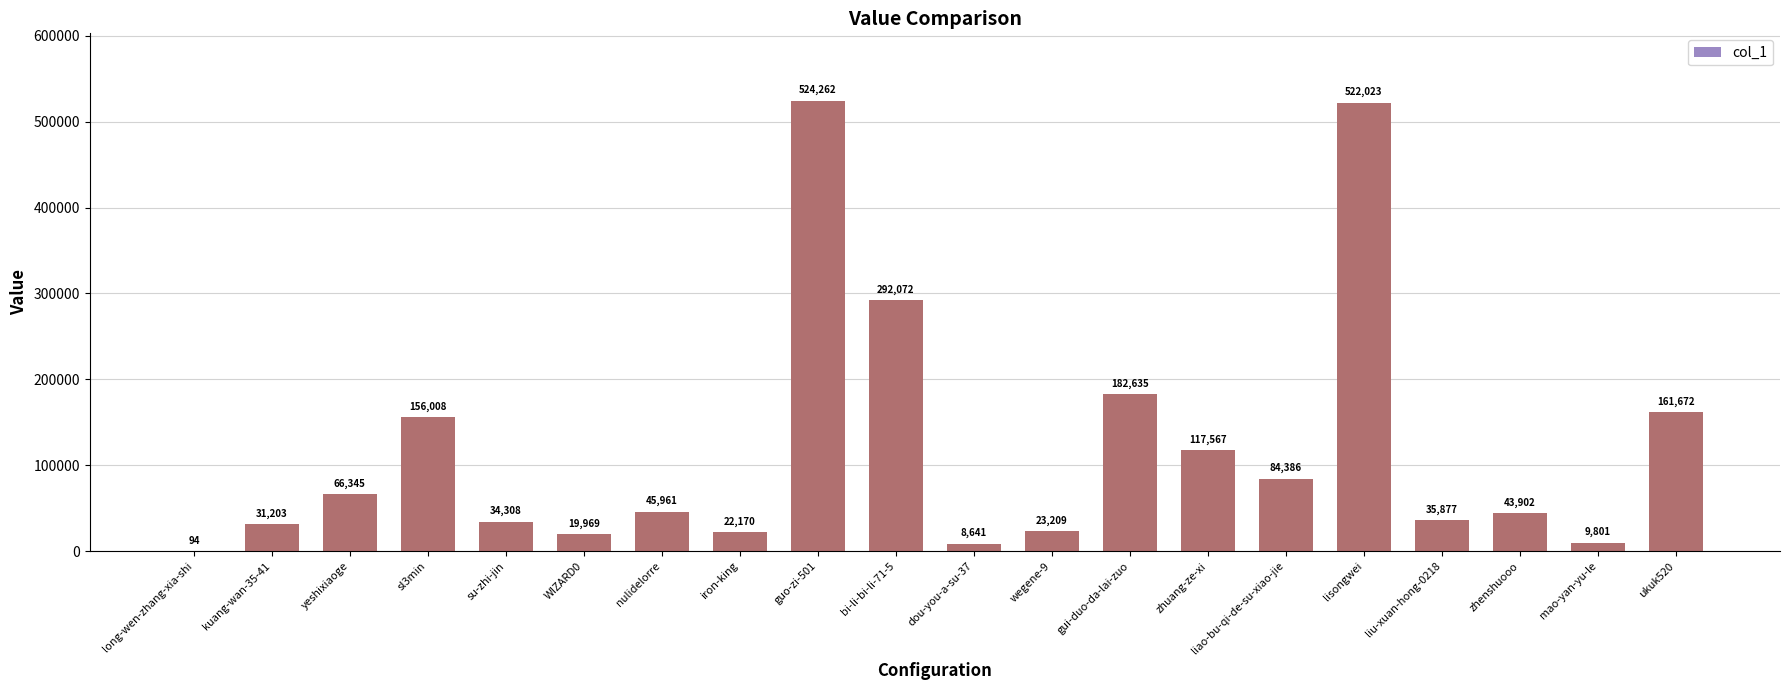

How many distinct data groups are displayed?

1